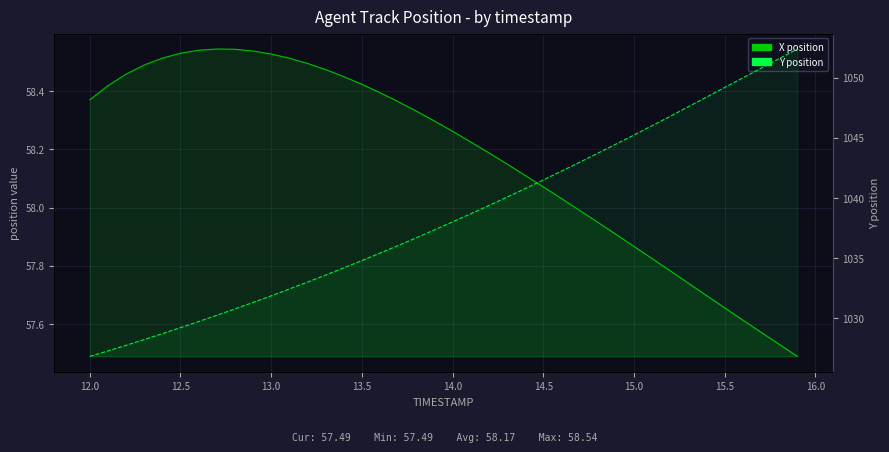

True or false: Y has more than 2 points higher than both neighbors.

False